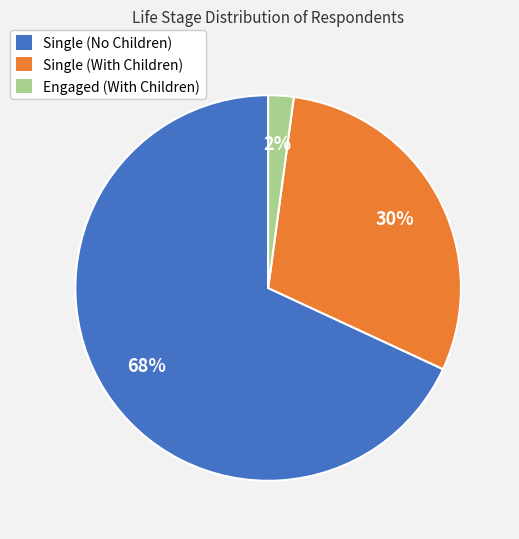

Does any single category account for the majority?

Yes